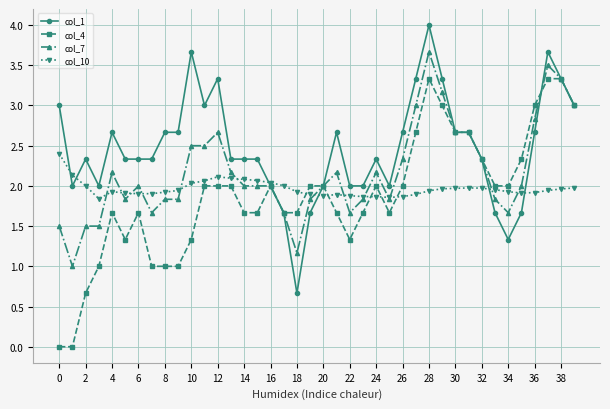

Does the chart have visible grid lines?

Yes